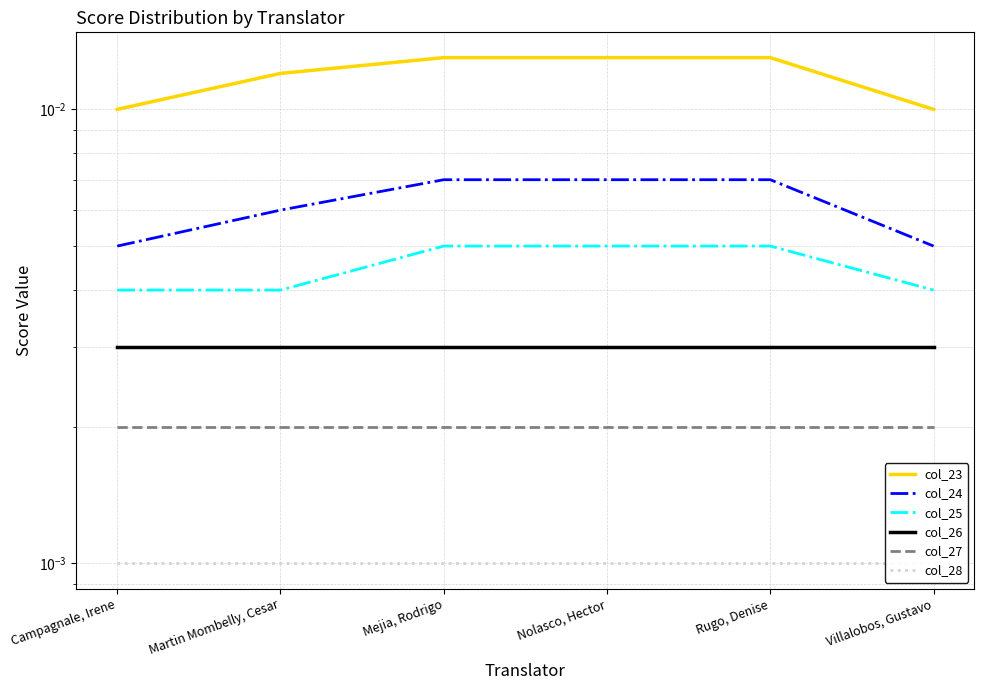

At how many categories does at least one series exceed 0?

6